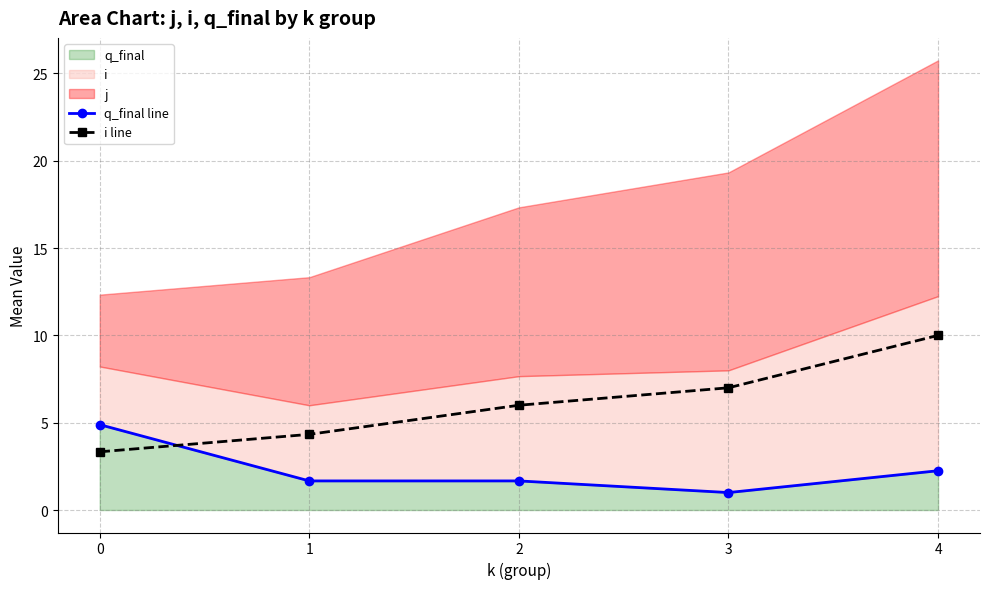

What is the spread (max minus min) of values at 1?

2.7